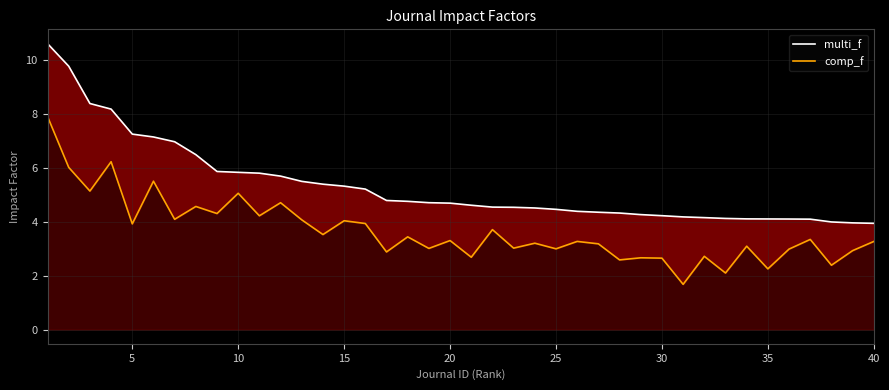

True or false: multi_f and comp_f intersect in this chart.

False